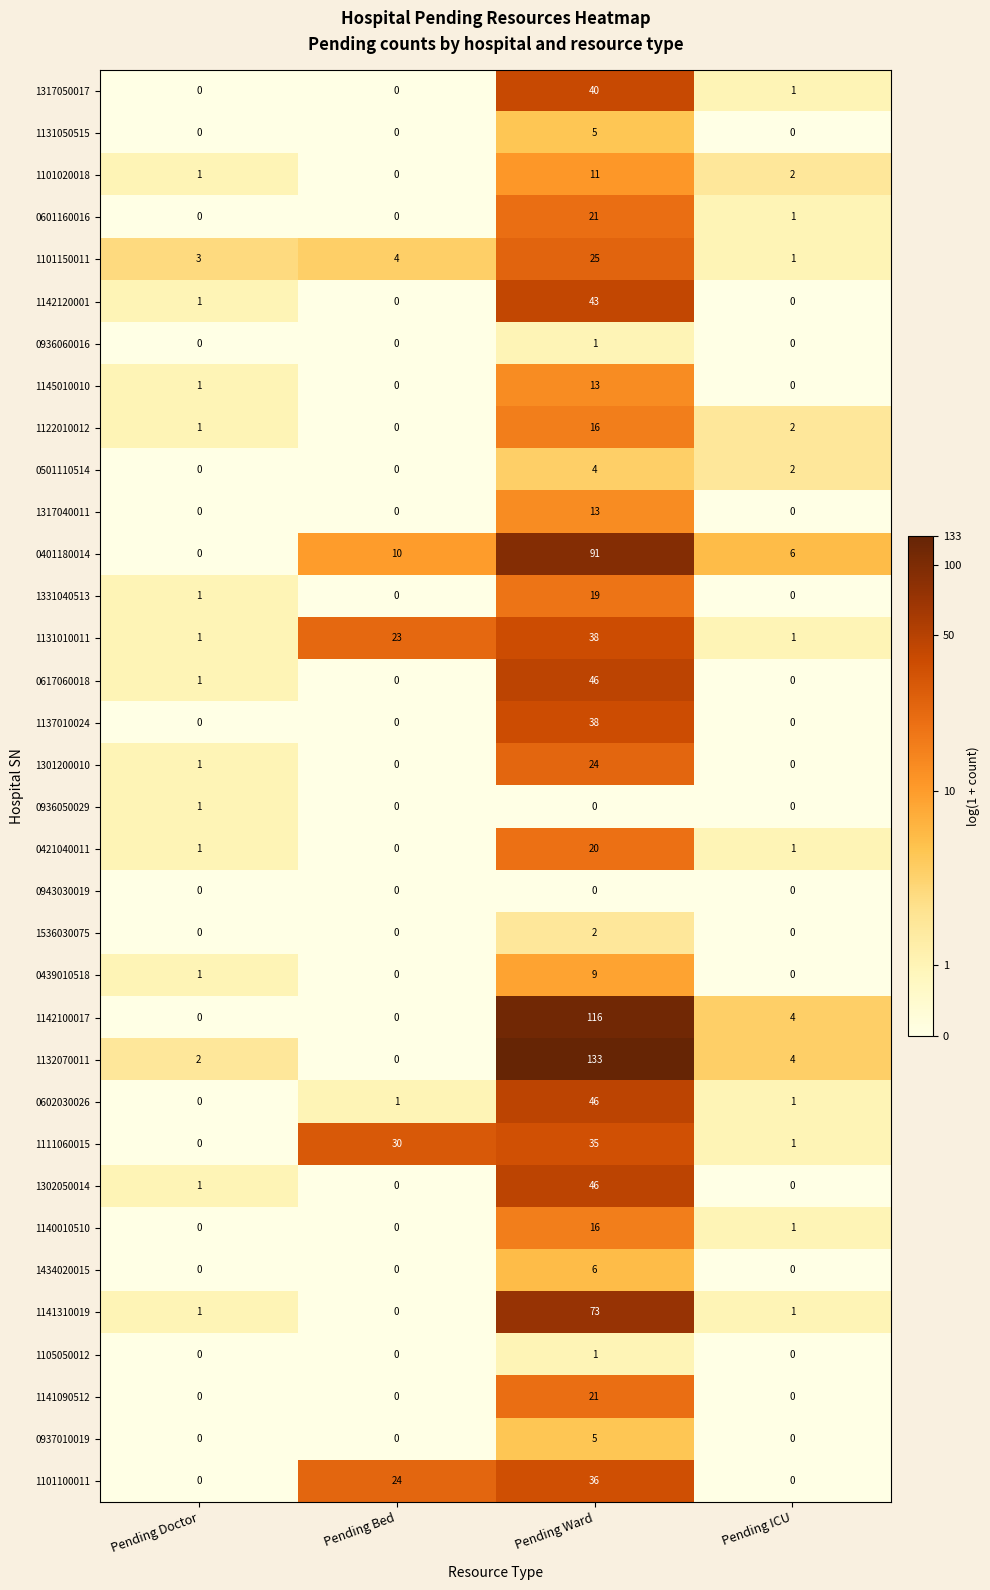

At how many categories does at least one series exceed 4?

3